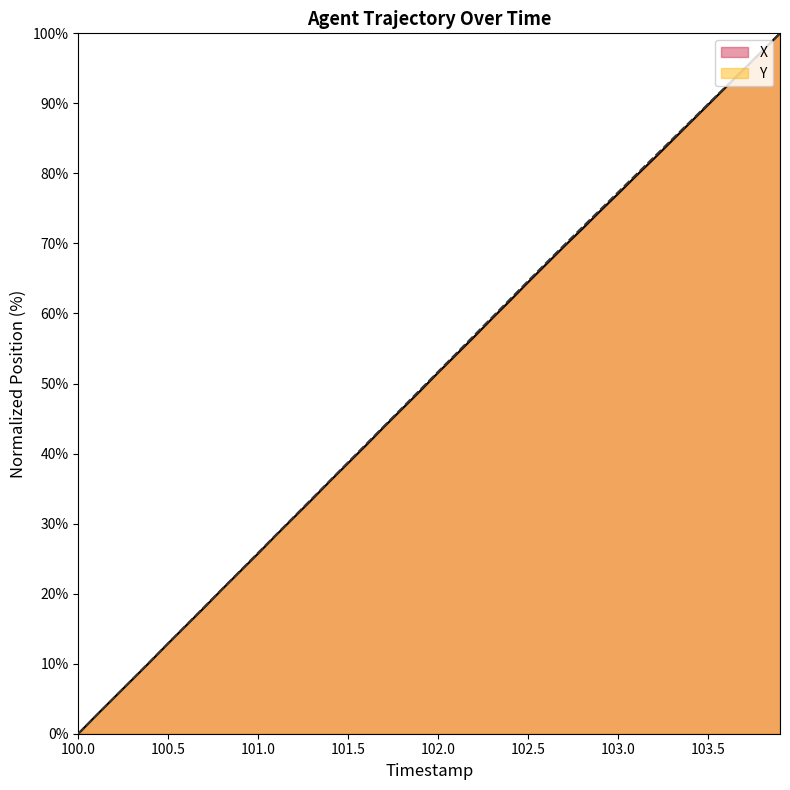

Is it true that Y equals 25.8 at 101.0?

True